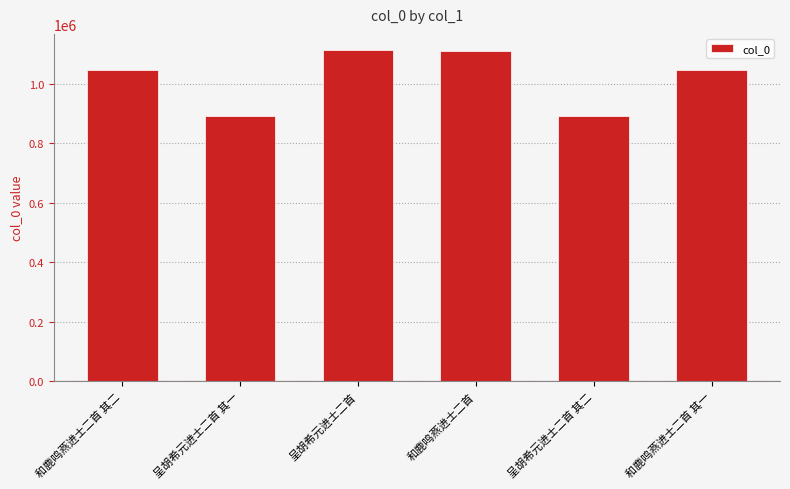

How many values are below 1045905?

3